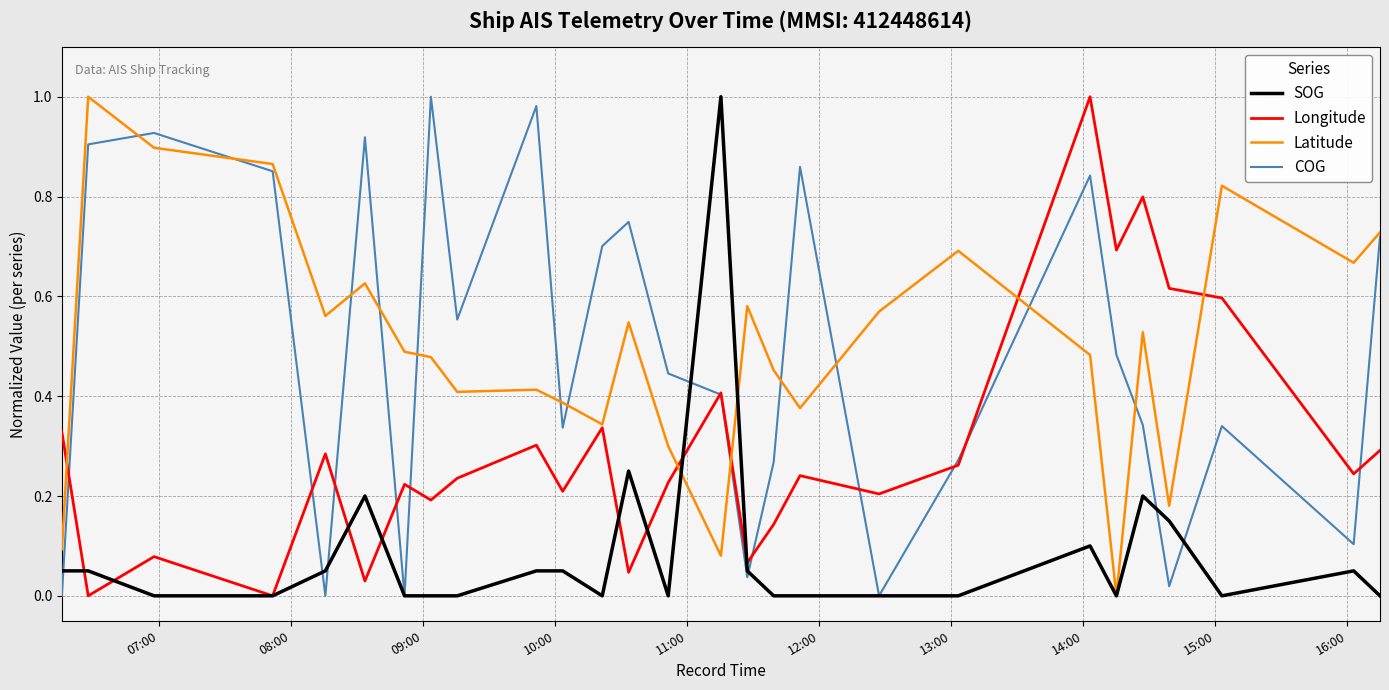

What is the sum of all COG values?

13.1